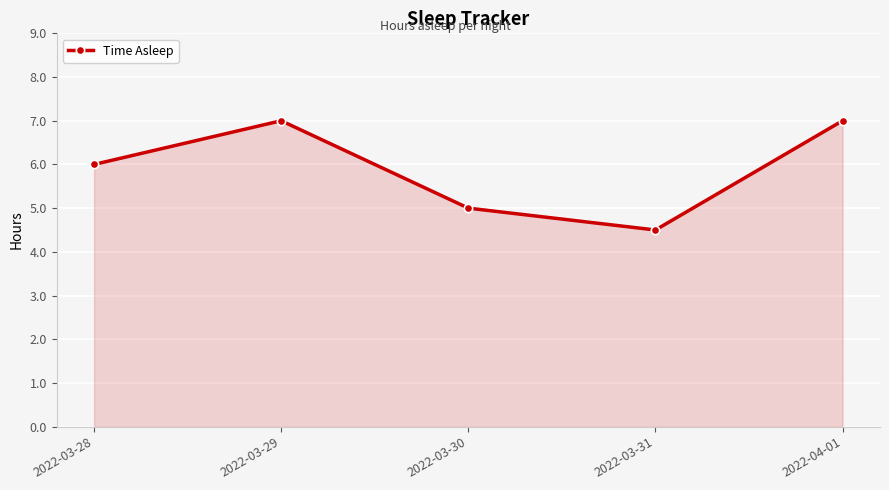

What is the smallest value displayed?

4.5